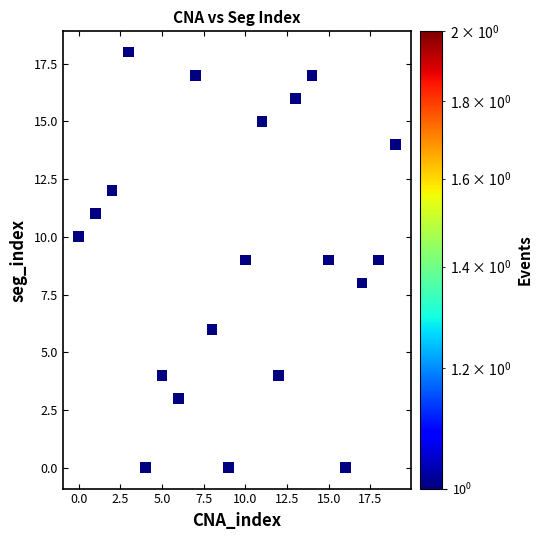

What is the range of Y values (max minus min)?

18